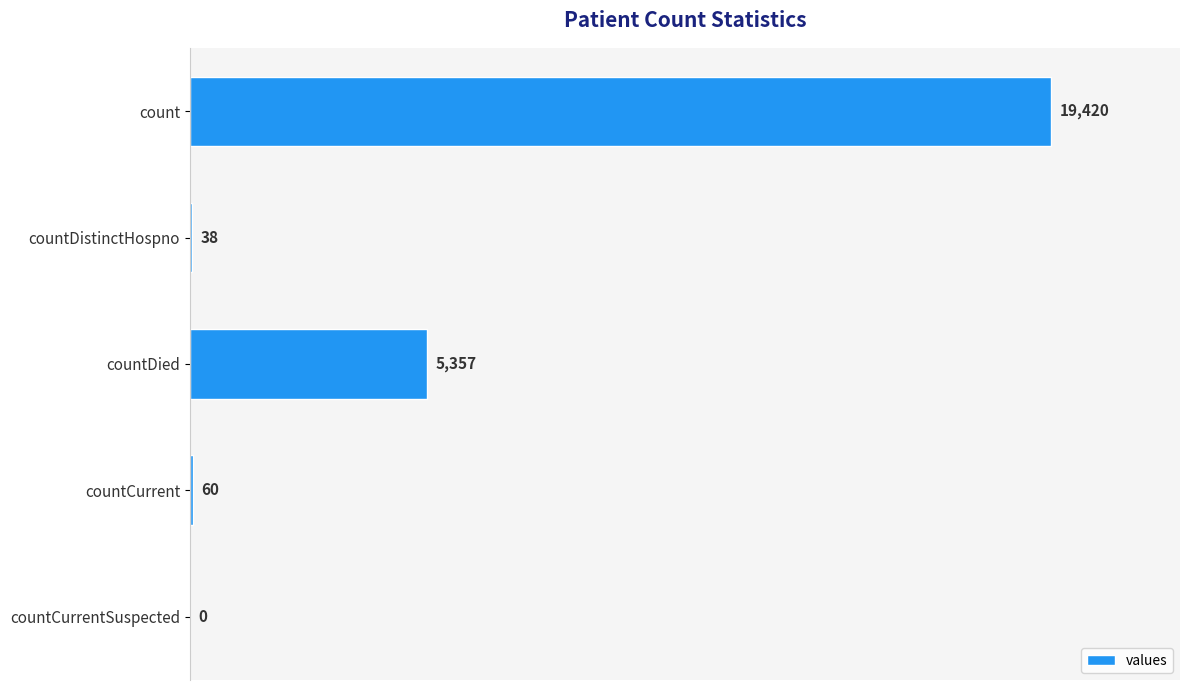

Reading bottom to top, transcribe all the data shown in this chart.

countCurrentSuspected=0	countCurrent=60	countDied=5357	countDistinctHospno=38	count=19420